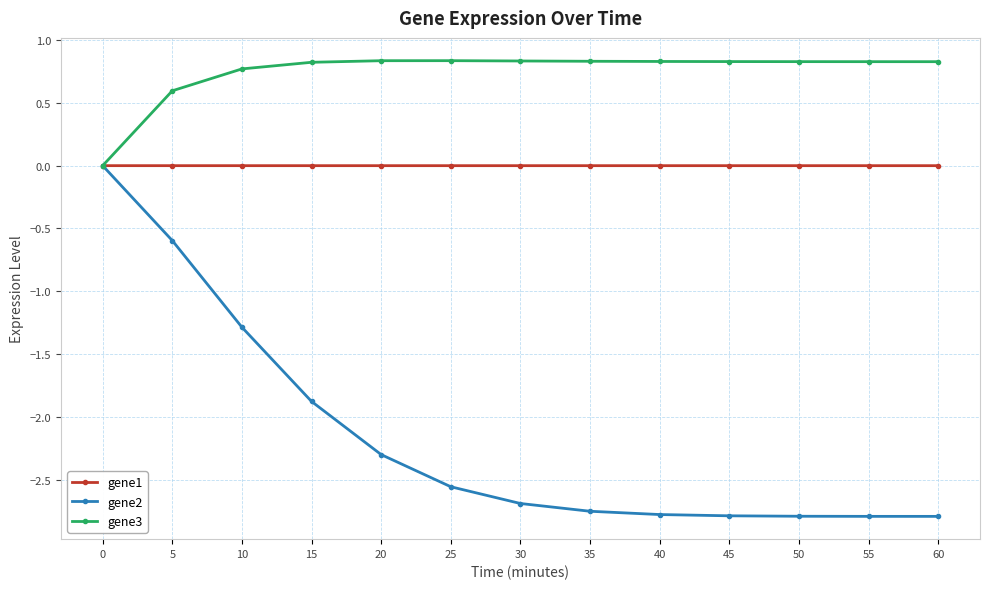

How many series are shown in this chart?

3